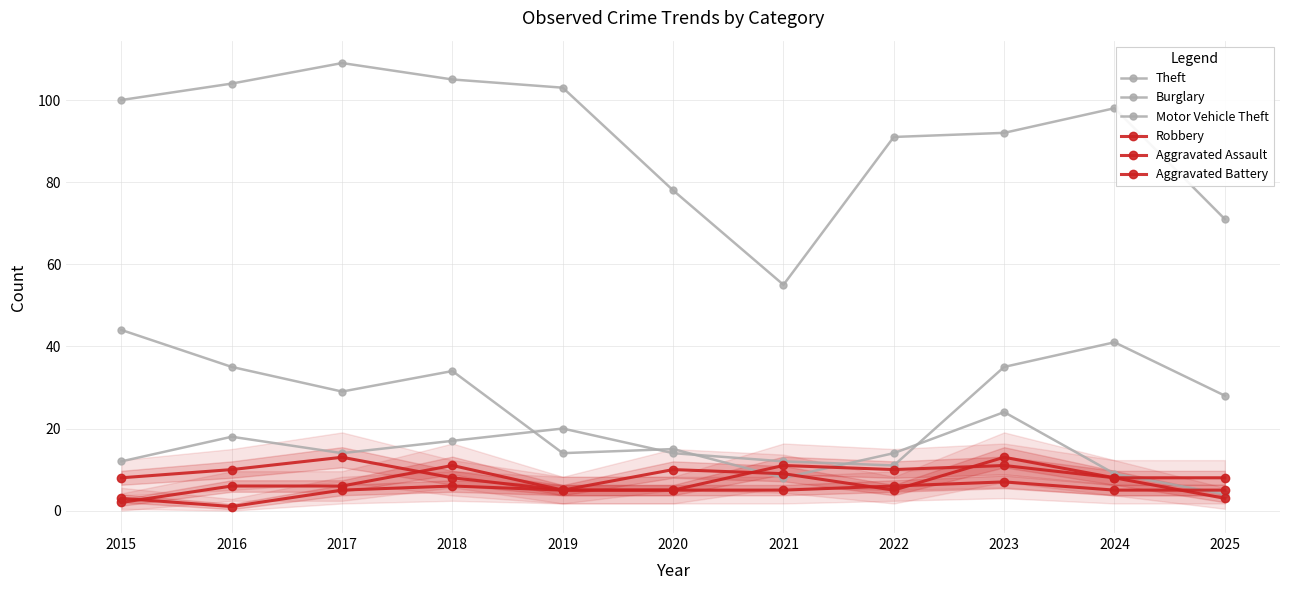

Which category has the highest value across all series?

2017